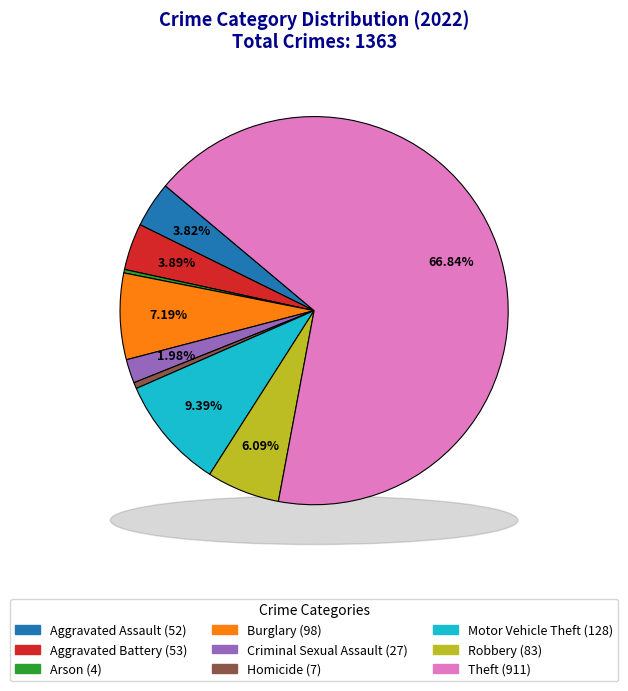

Which category has the biggest portion of the pie?

Theft